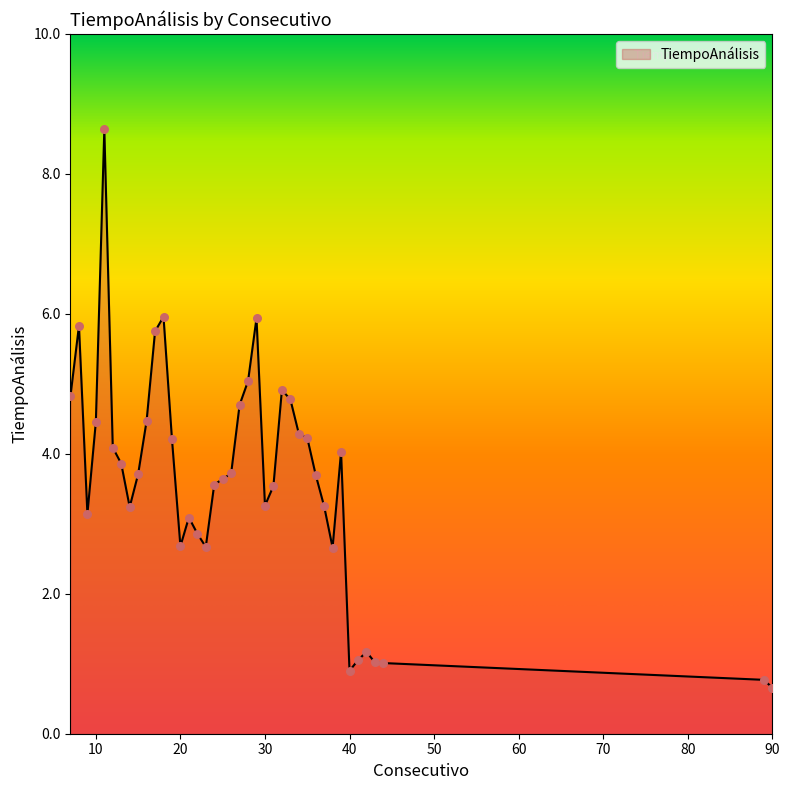

What is the maximum value shown in the chart?

8.6